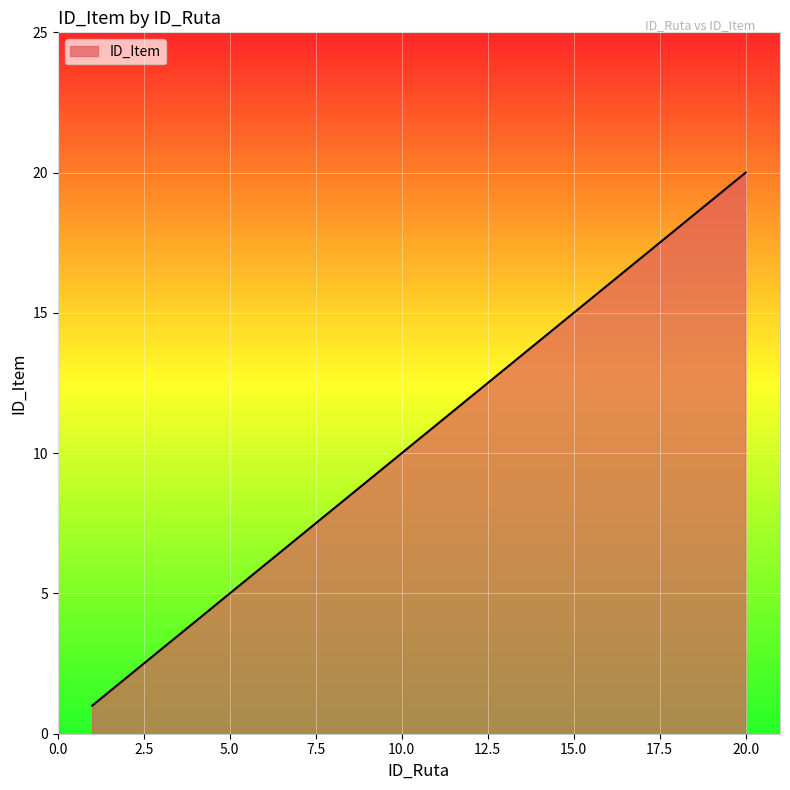

What is the difference between the maximum and minimum values?

19